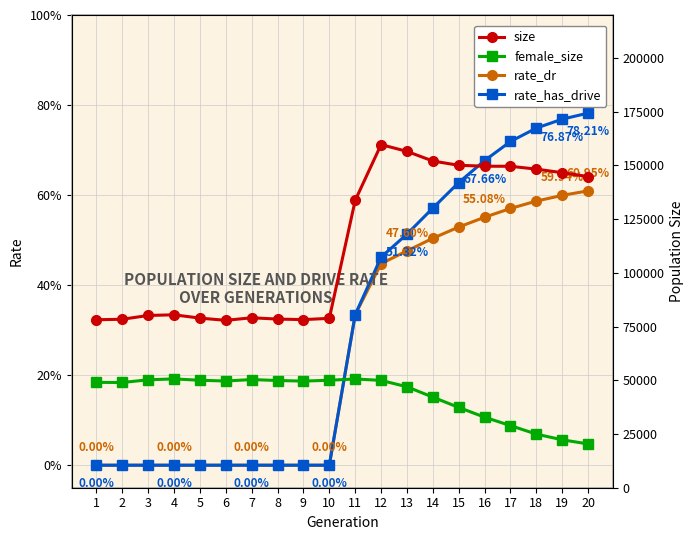

Does the chart have visible grid lines?

Yes